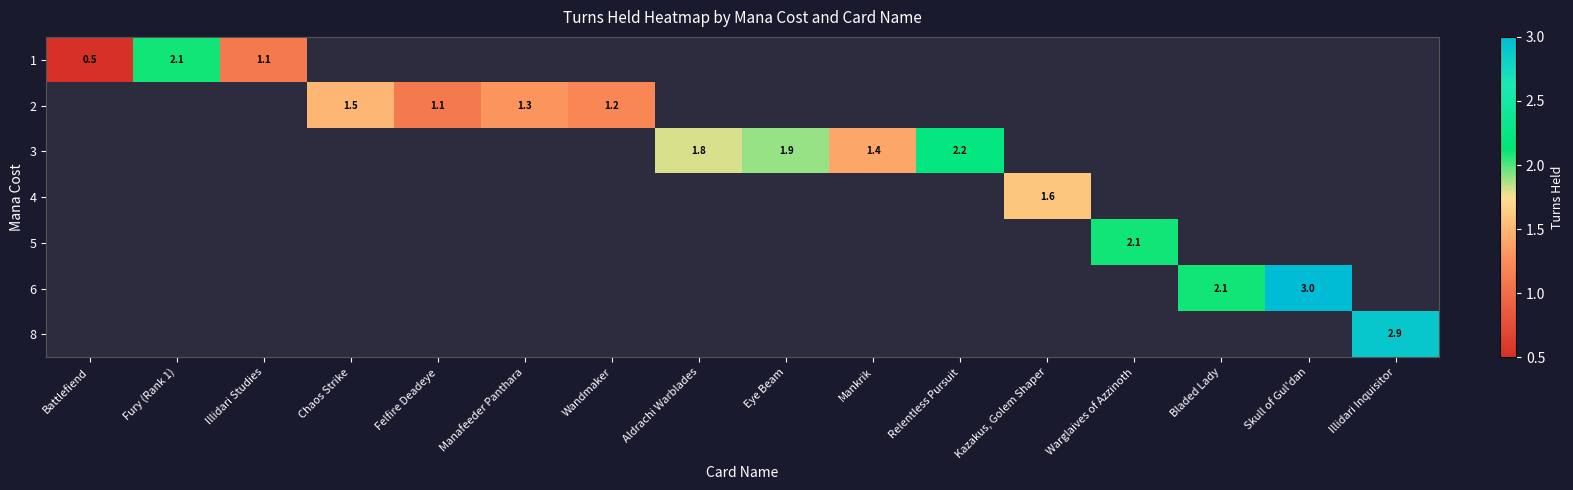

At how many categories does at least one series exceed 2?

6